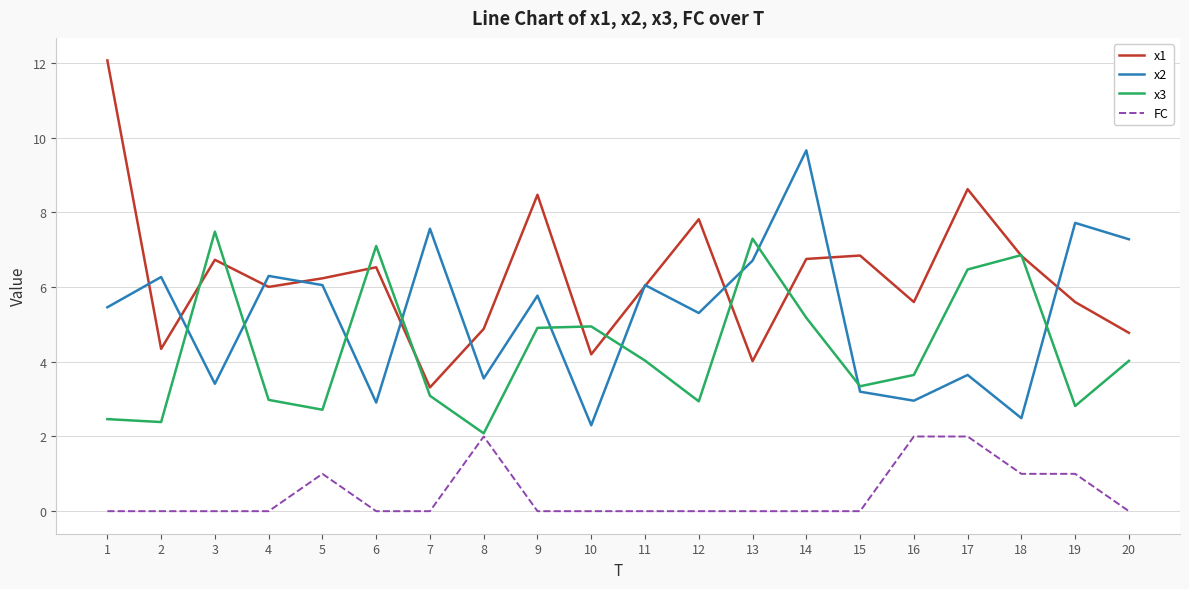

How many values in the x3 series exceed 4?

10